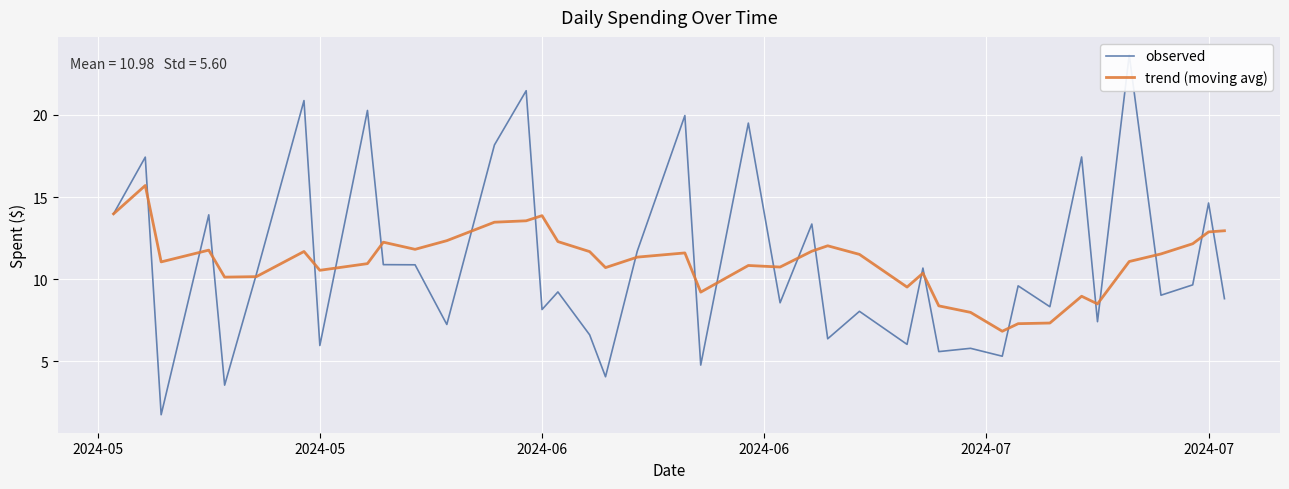

What is the minimum value for trend (moving avg)?

6.8